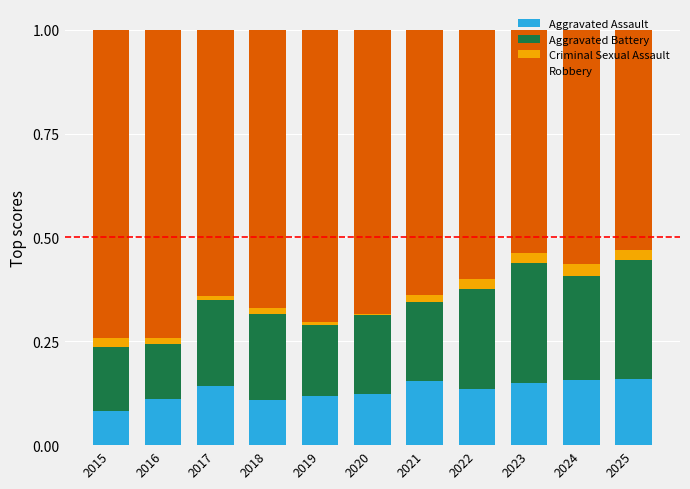

What is the total value across all series at 2015?

1.0